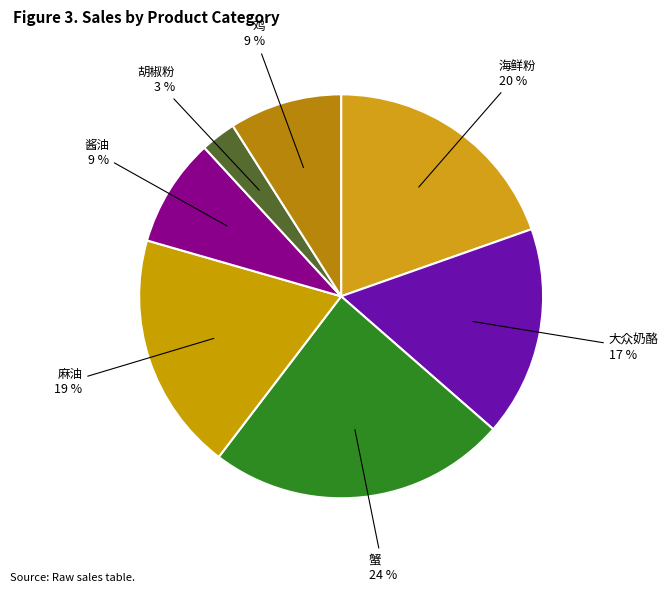

Which has a higher value, 鸡 or 大众奶酪?

大众奶酪